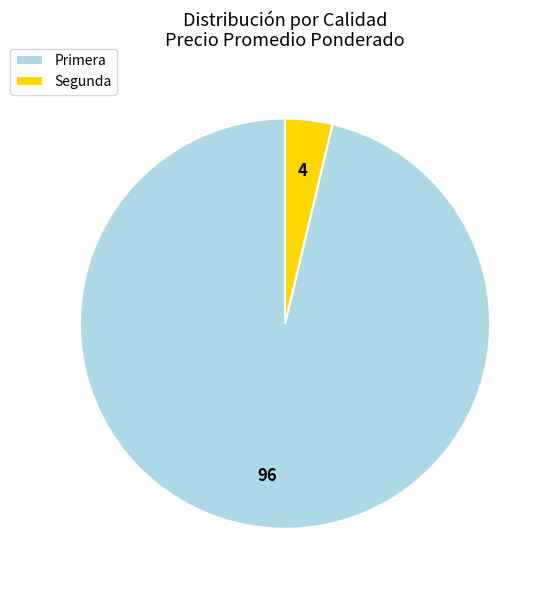

True or false: Primera accounts for 96% of the total.

True